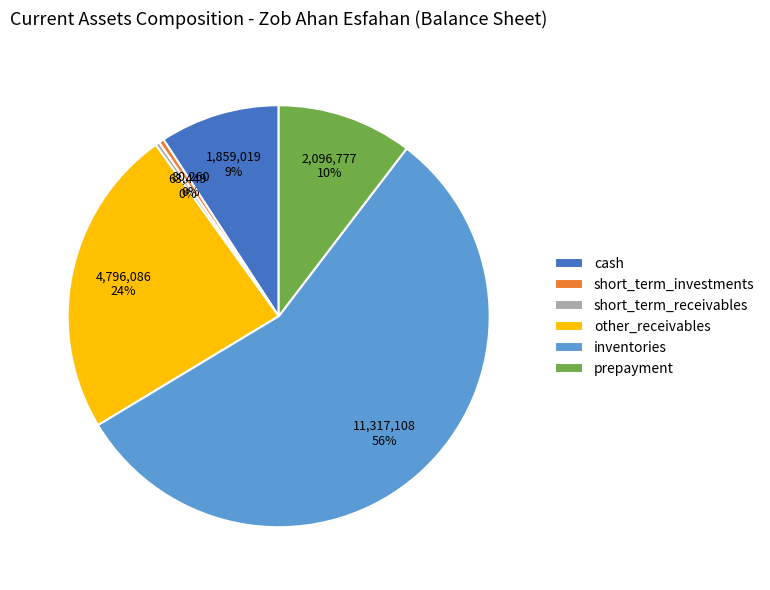

Is the sum of other_receivables and prepayment greater than half?

No